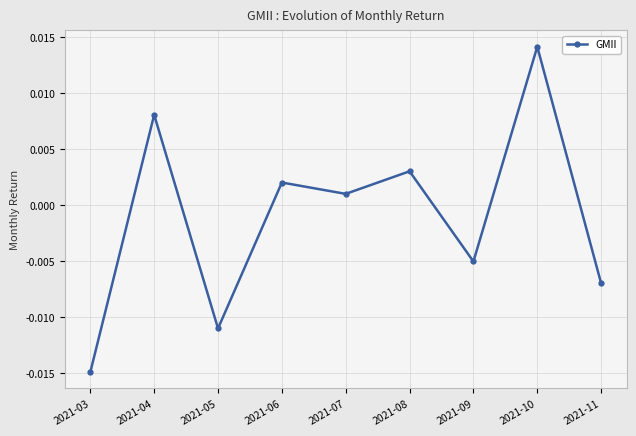

List the labels in order of value, smallest first.

2021-03, 2021-05, 2021-11, 2021-09, 2021-07, 2021-06, 2021-08, 2021-04, 2021-10